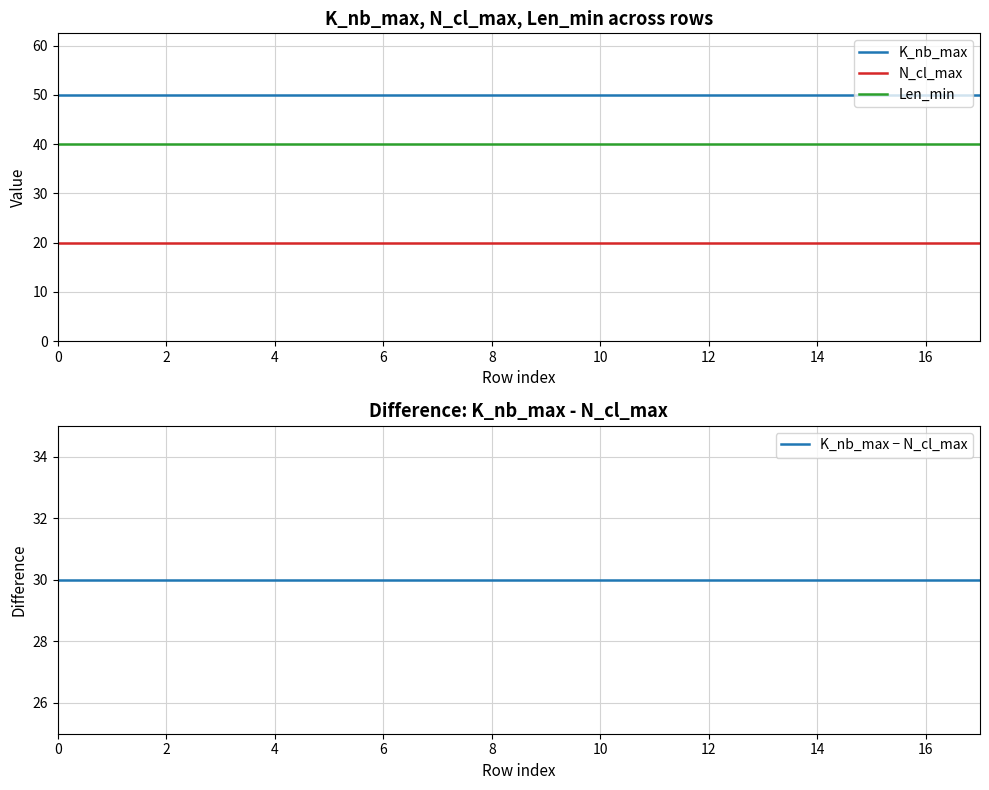

At 10, list the series in order from smallest to largest.

N_cl_max, K_nb_max − N_cl_max, Len_min, K_nb_max